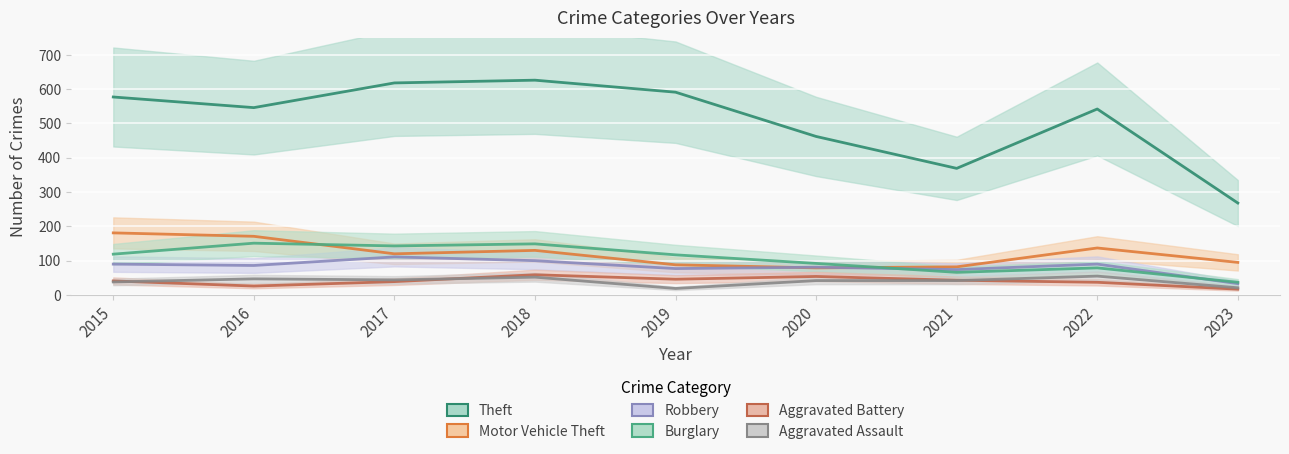

Which series has the widest spread of values?

Theft